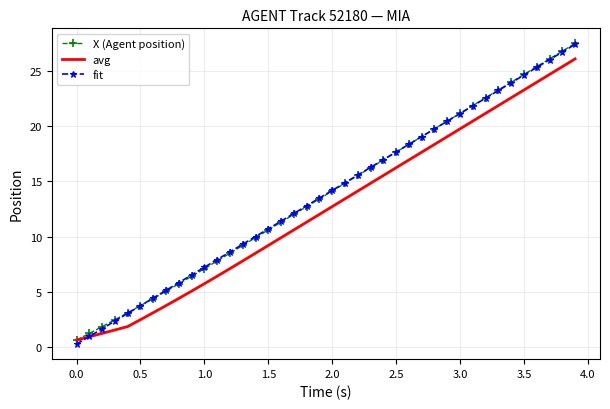

Which series has the largest range (max minus min)?

fit